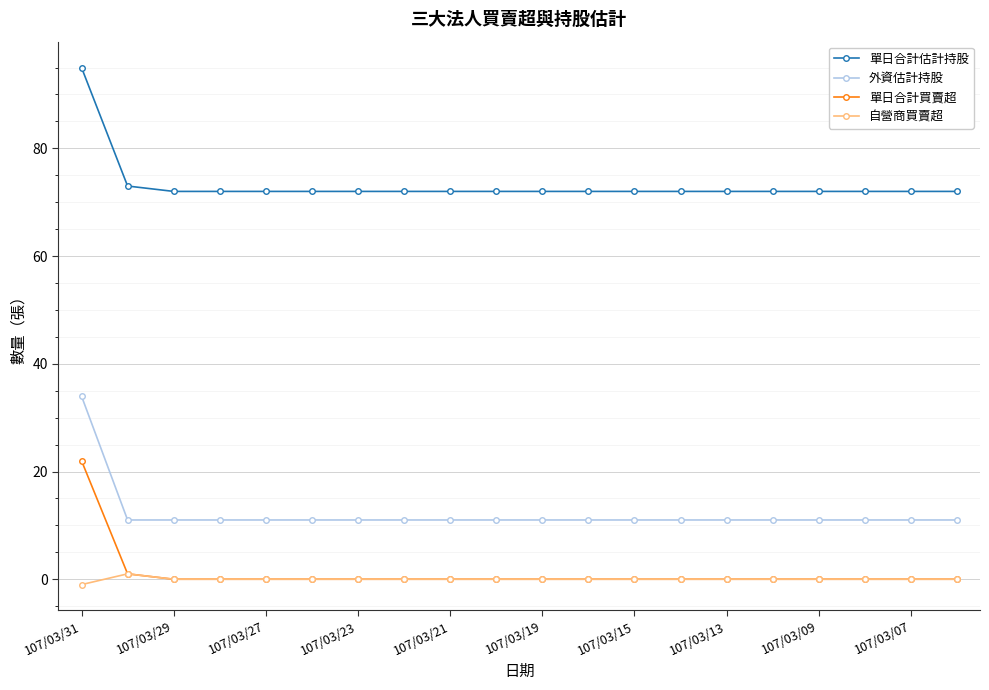

Count the number of categories in the chart.

20